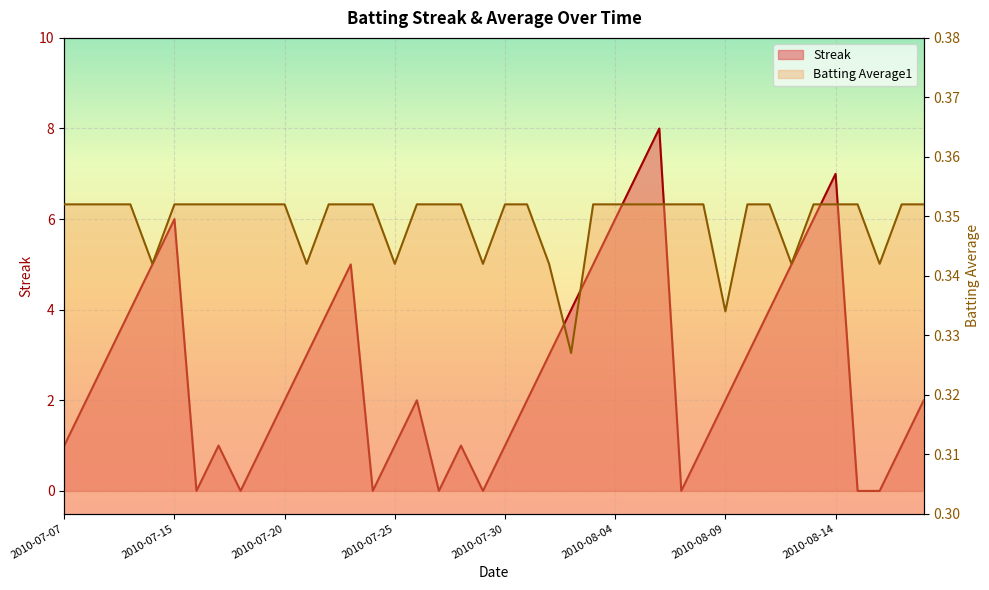

True or false: Streak has more than 1 points higher than both neighbors.

True